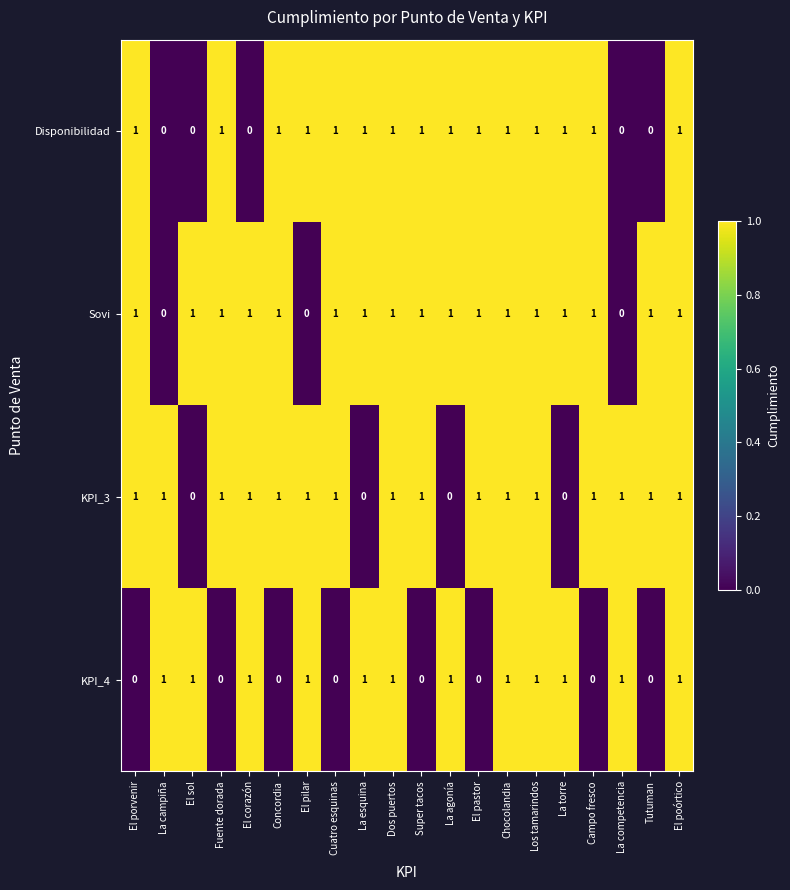

At how many categories does at least one series exceed 0?

20